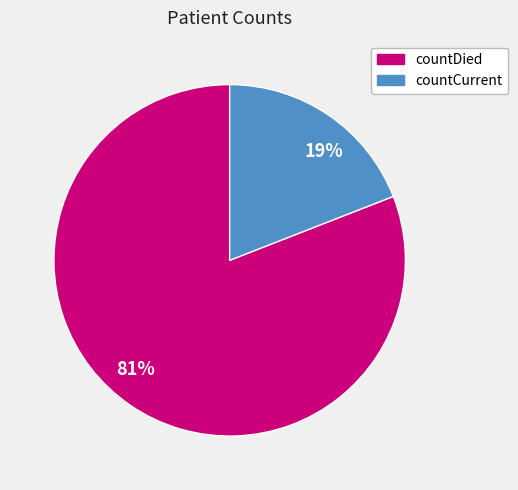

How many segments does this pie chart have?

2